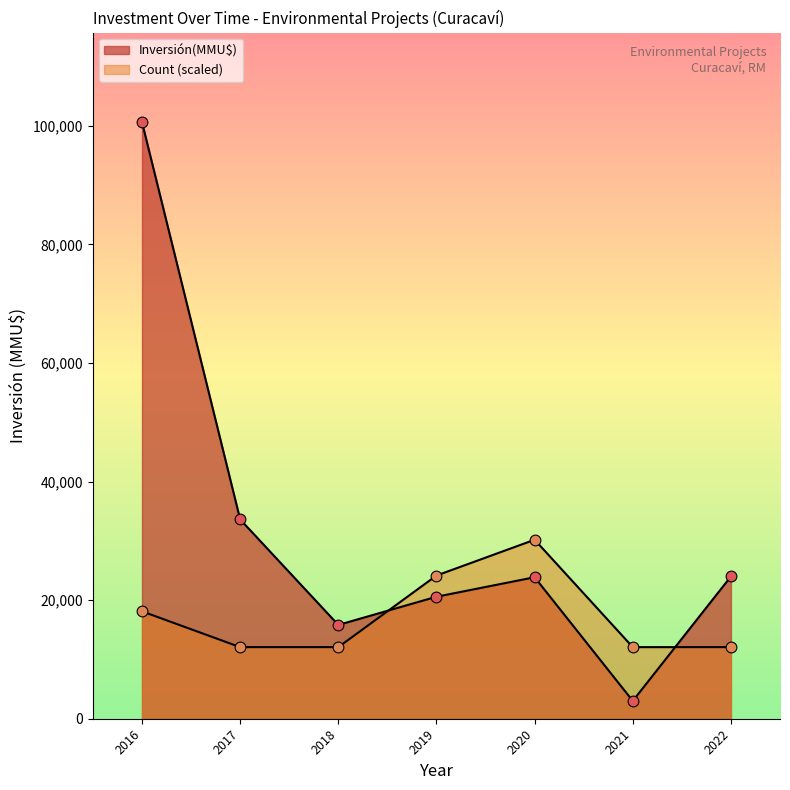

At which category is the sum across all series the highest?

2016